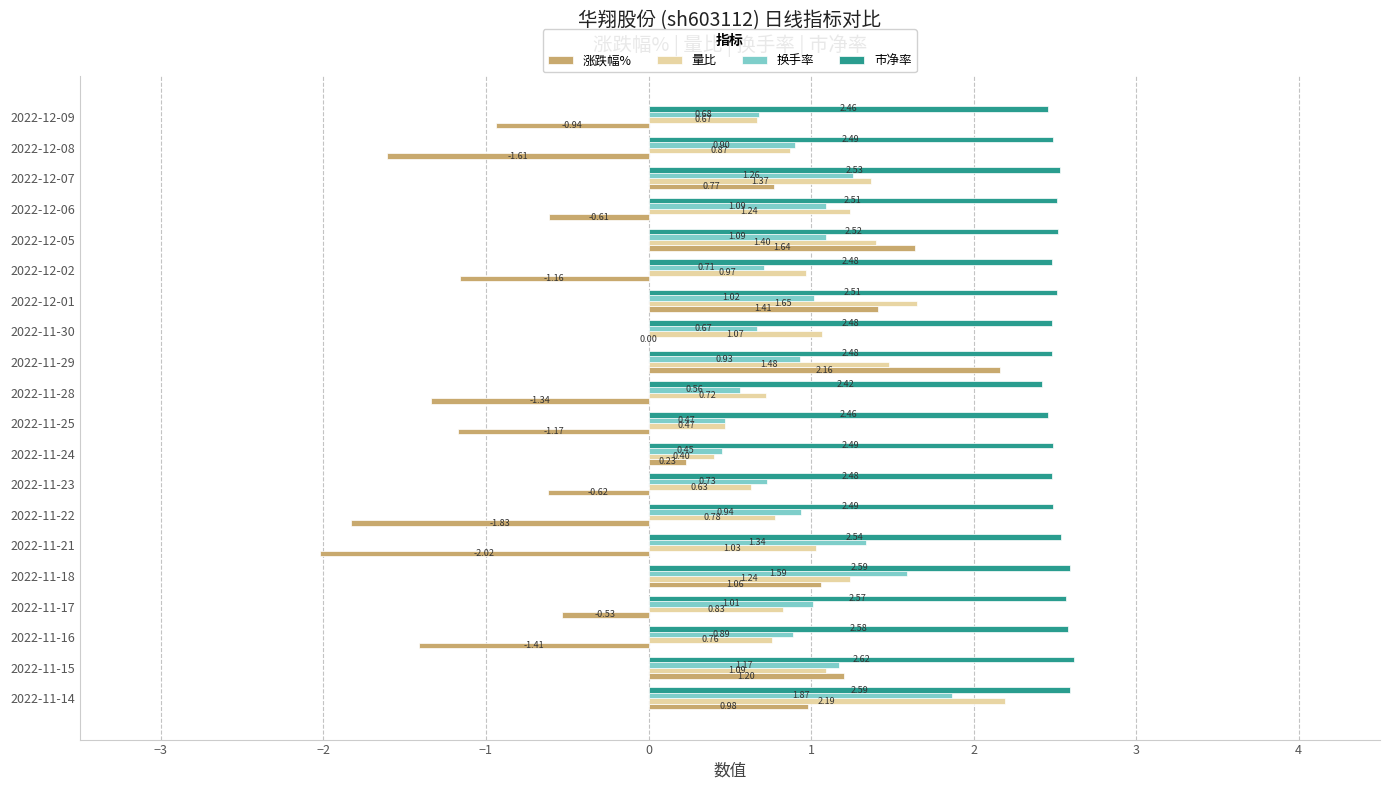

How many values in the 量比 series exceed 1?

10